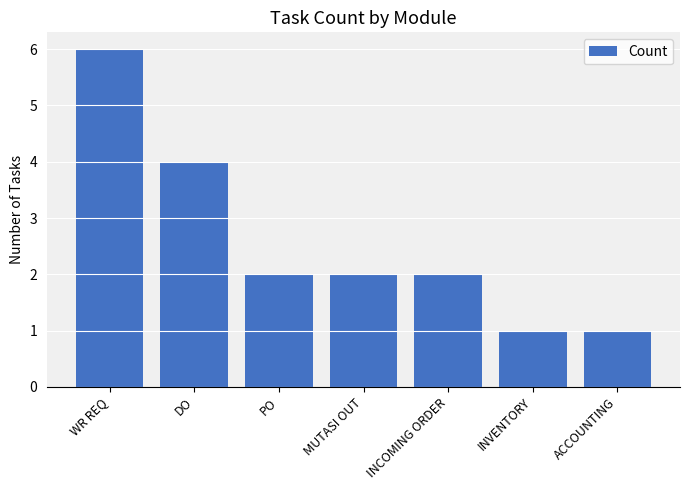

What is the value of the 1st bar from the left?

6